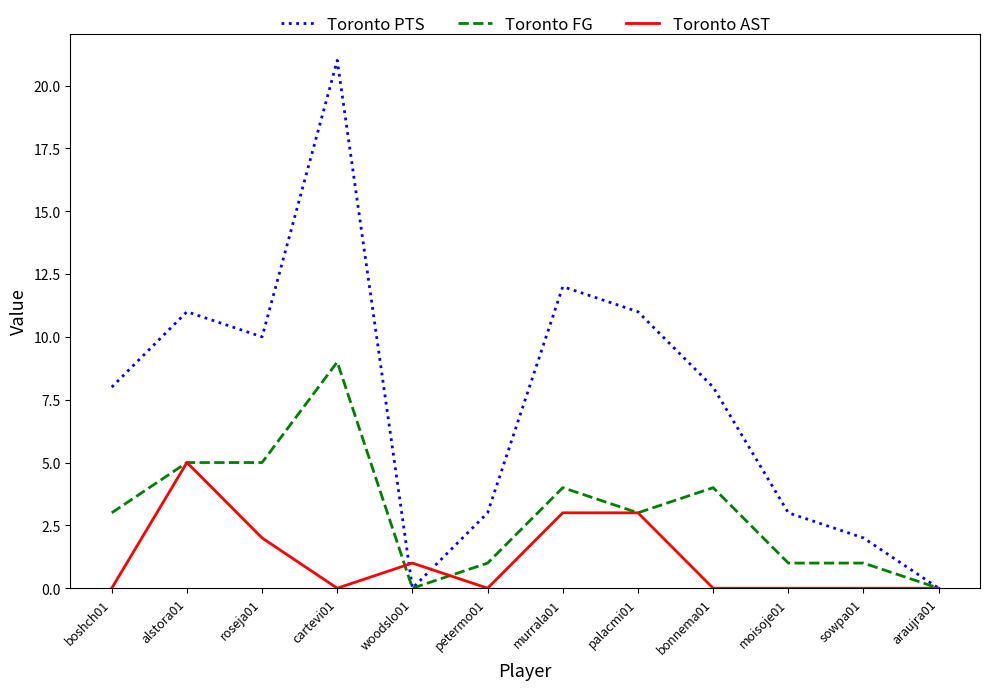

What is the approximate value of Toronto FG at palacmi01?

3